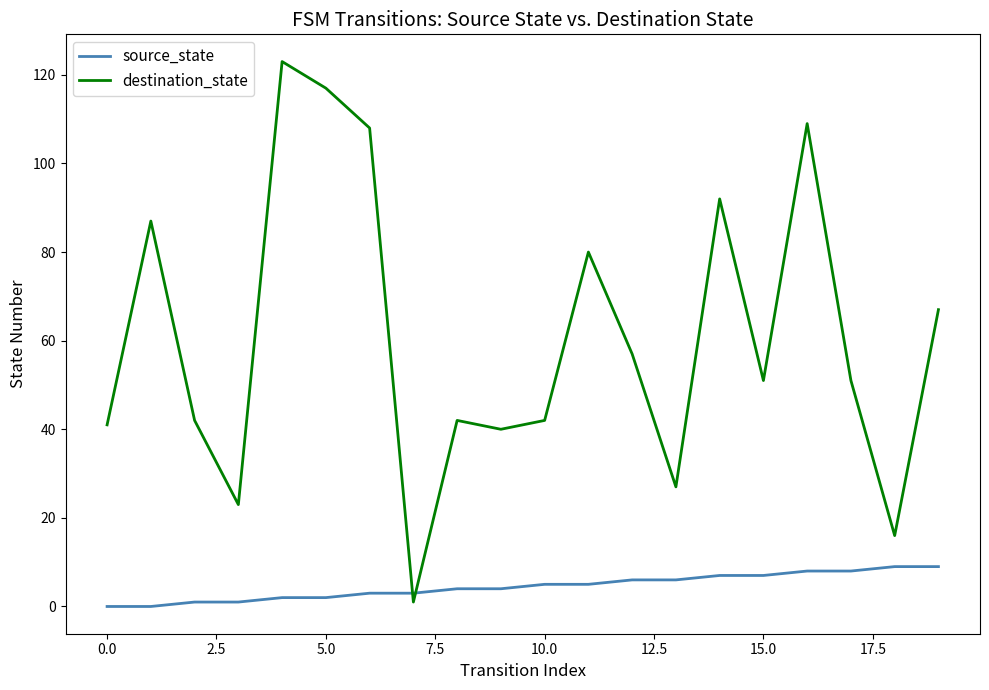

How many interior local peaks does the destination_state series have?

6